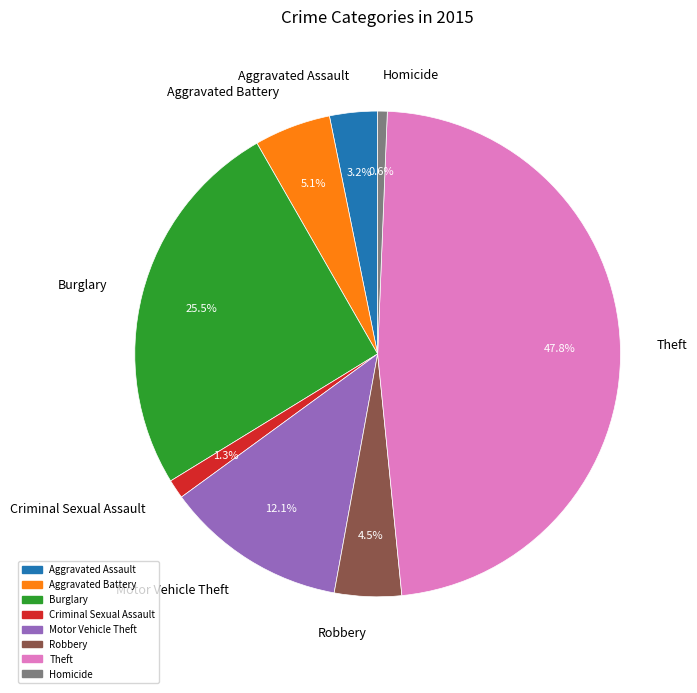

Which slice is the largest?

Theft